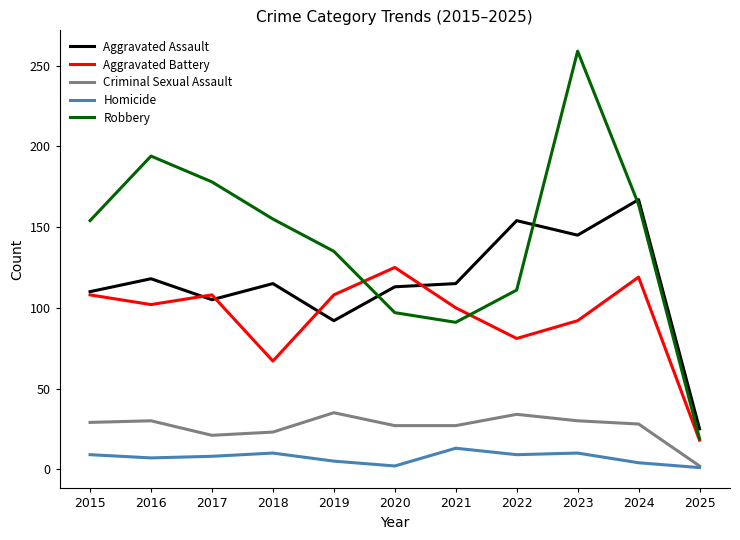

What is the difference between the maximum and minimum values in the Criminal Sexual Assault series?

33